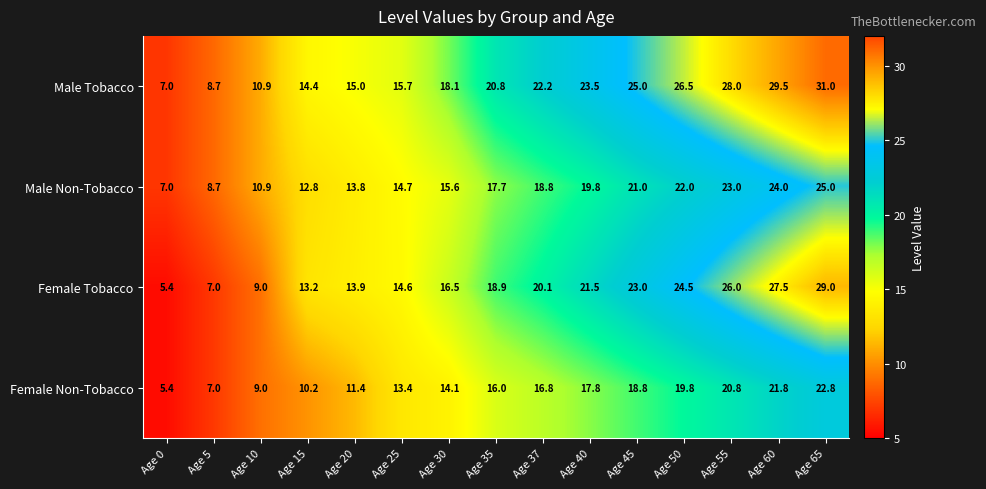

What is the sum of all Female Tobacco values?

270.1